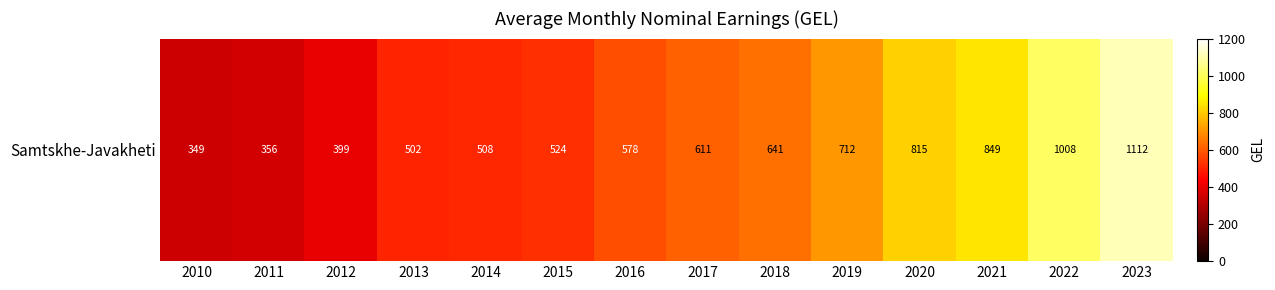

The value at 2022 is 499.5. True or false?

False